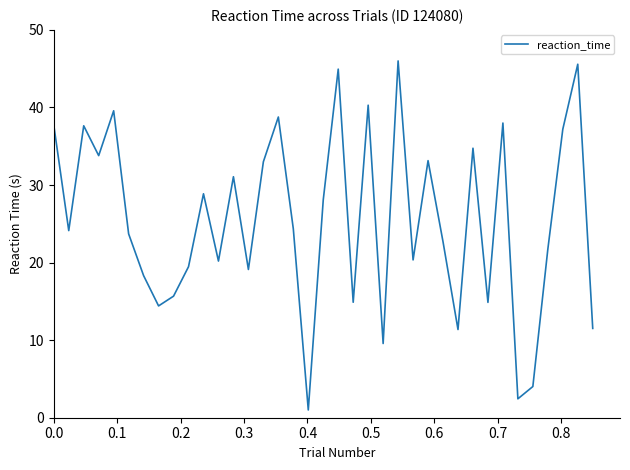

What is the minimum value shown in the chart?

1.0